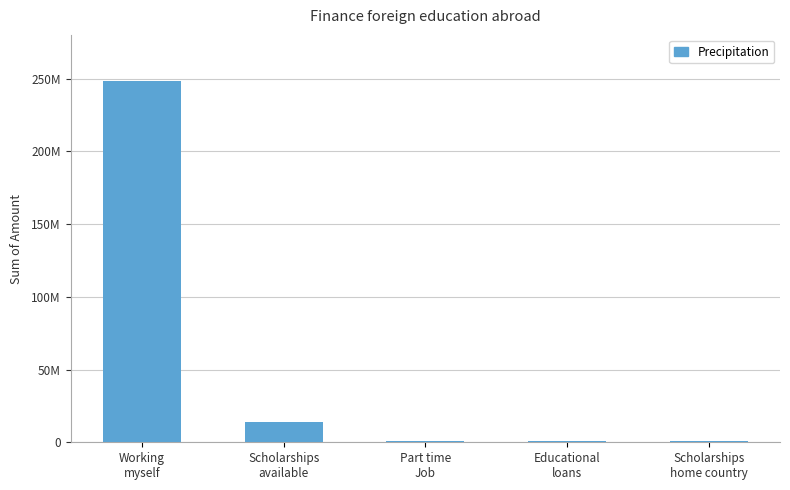

What is the minimum value shown in the chart?

550000